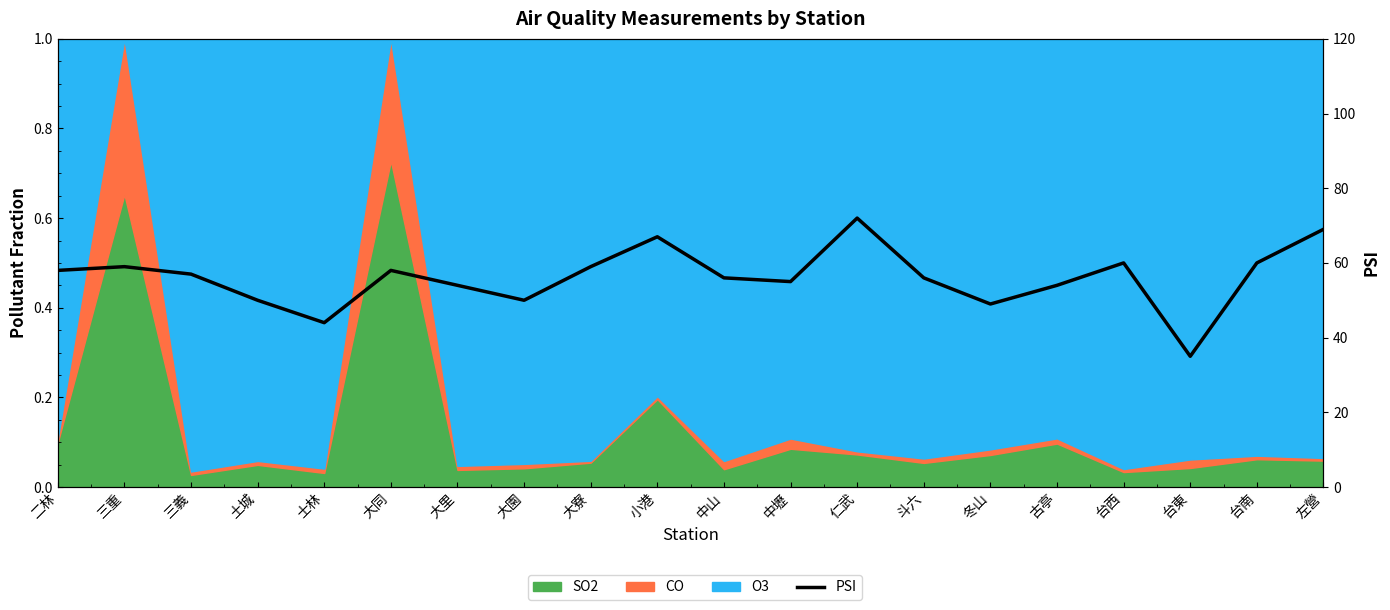

How many interior local valleys (lower than both neighbors) does the data have?

5